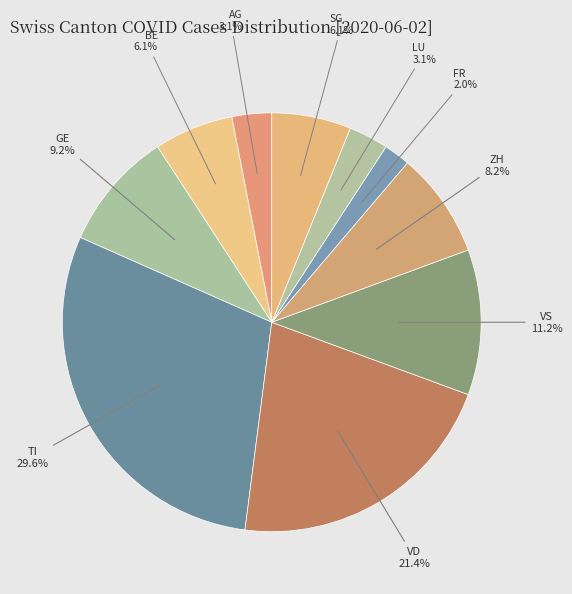

Approximately how many times larger is the value at GE compared to AG?

3.0